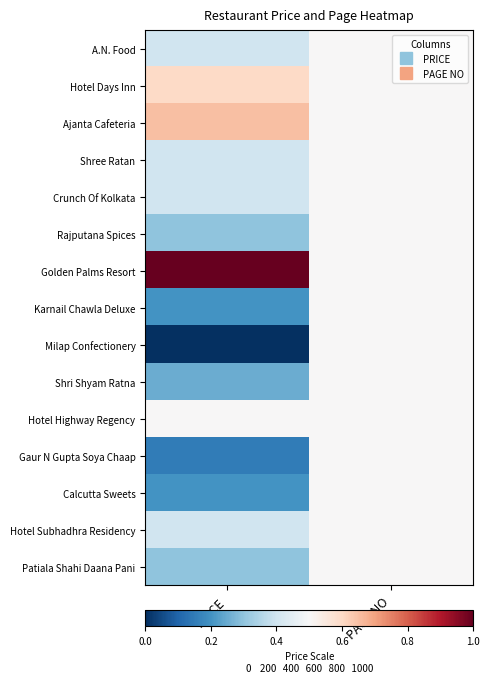

Count the number of categories in the chart.

2